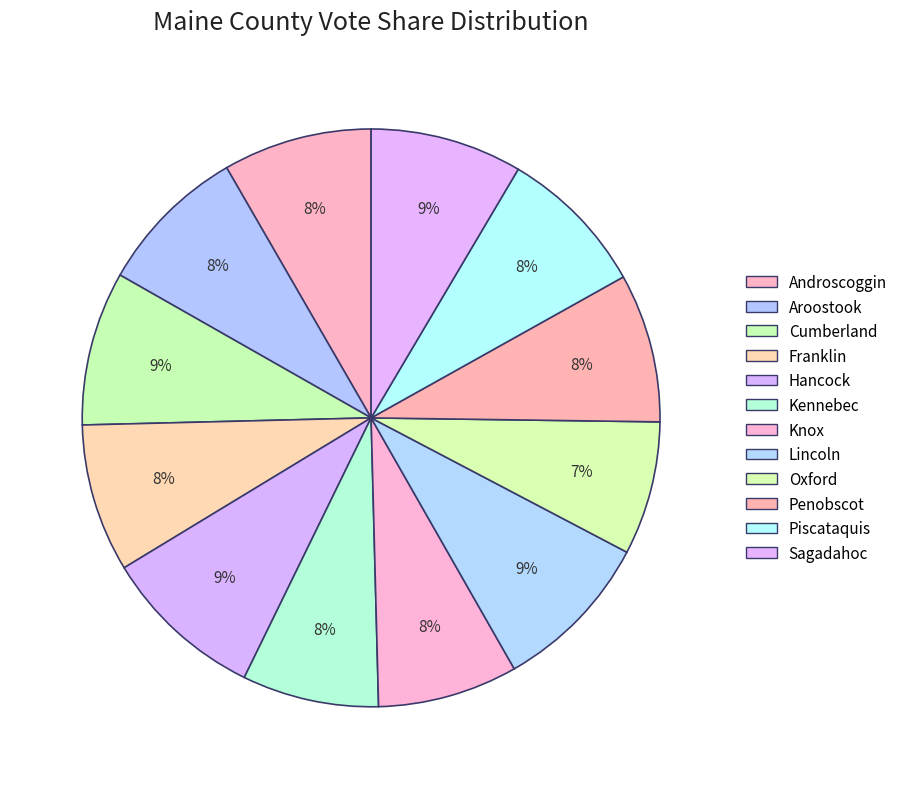

How many segments does this pie chart have?

12